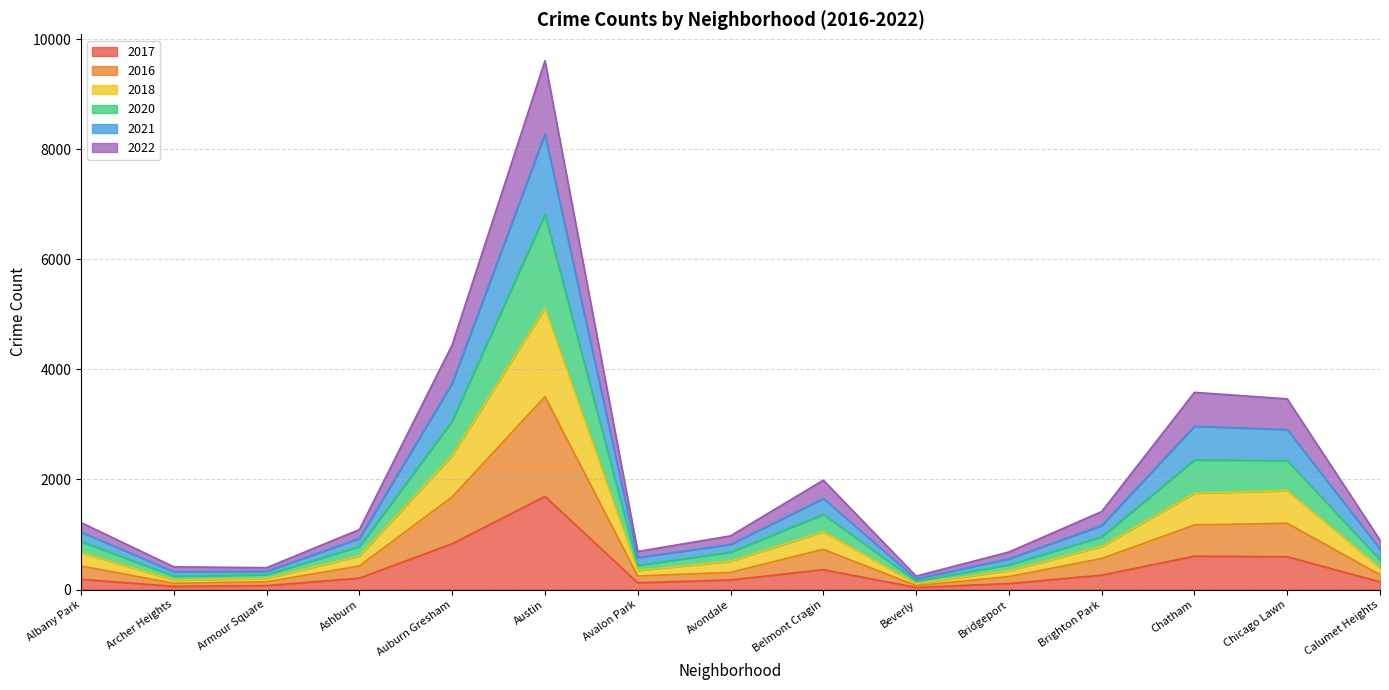

Which category has the highest value in the 2017 series?

Austin